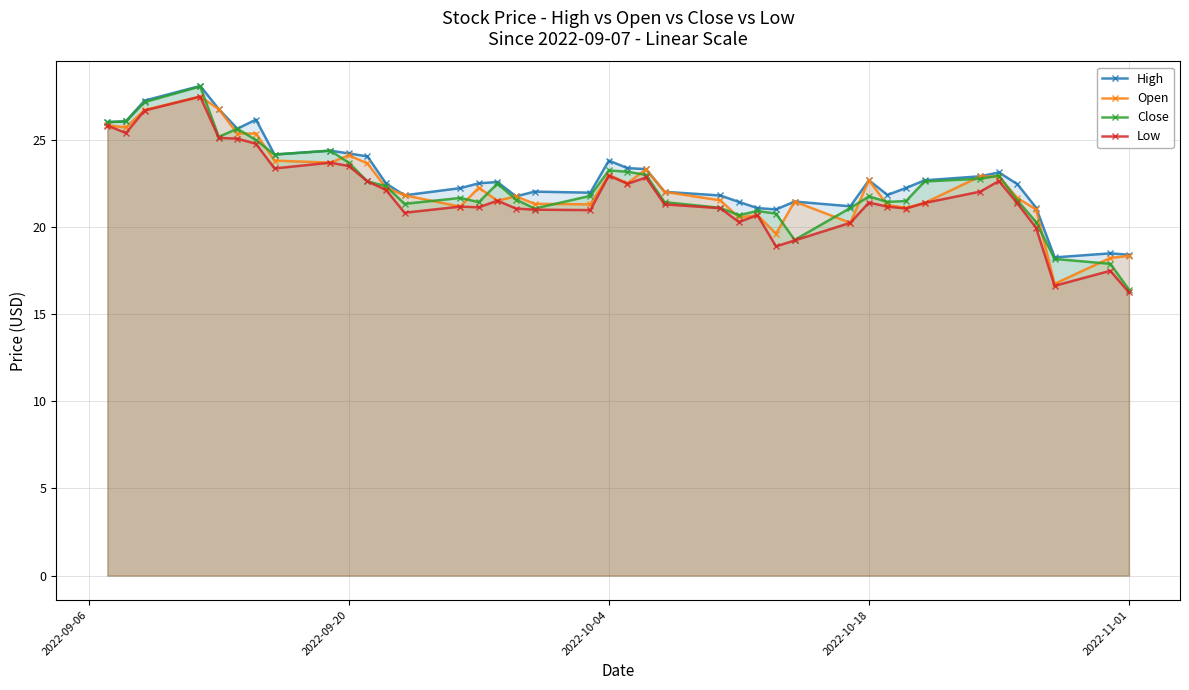

True or false: Open and High intersect in this chart.

False